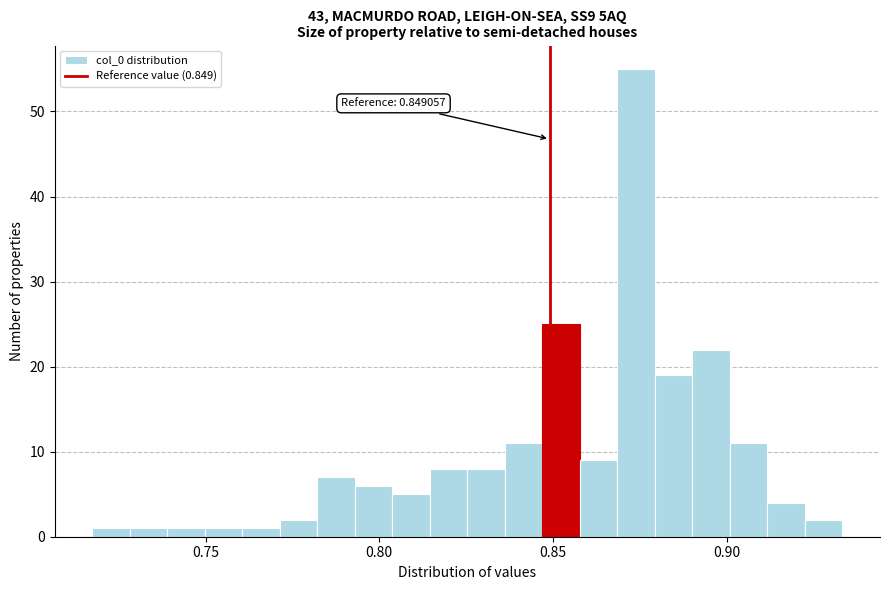

Read against the x-axis, roughly where is the centre of the tallest bar?

0.875